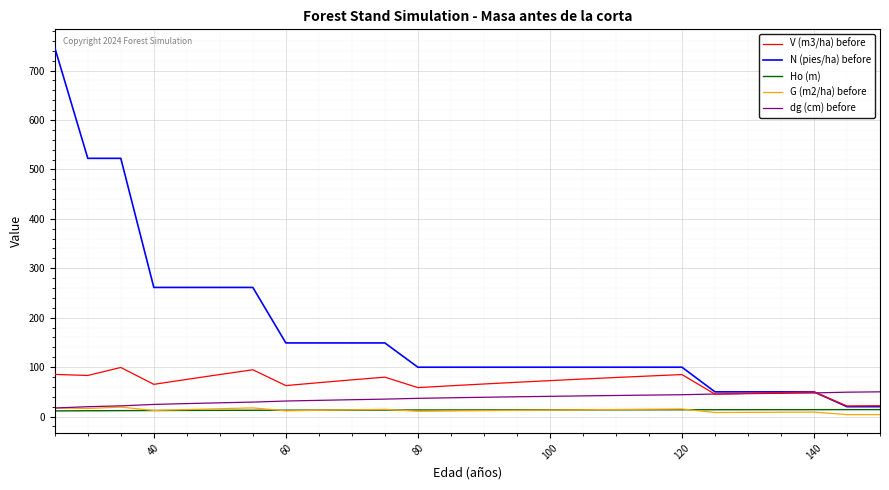

Which series has the largest range (max minus min)?

N (pies/ha) before